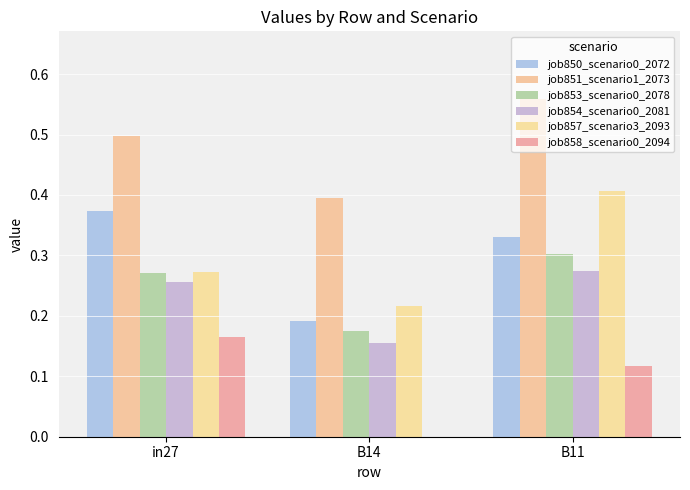

How many data points in job858_scenario0_2094 are above 0?

2